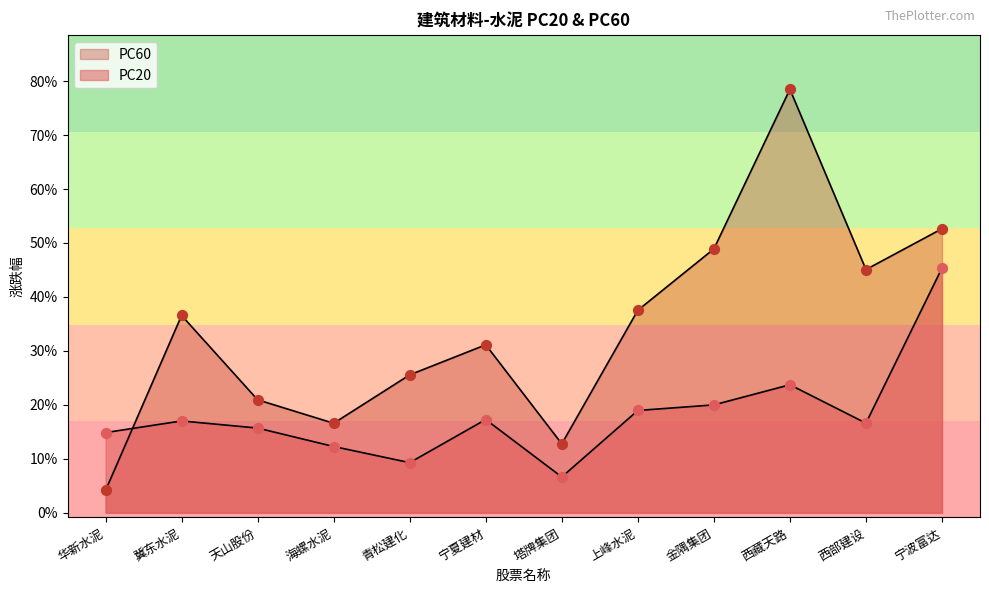

Which series contains the highest Y value?

PC60